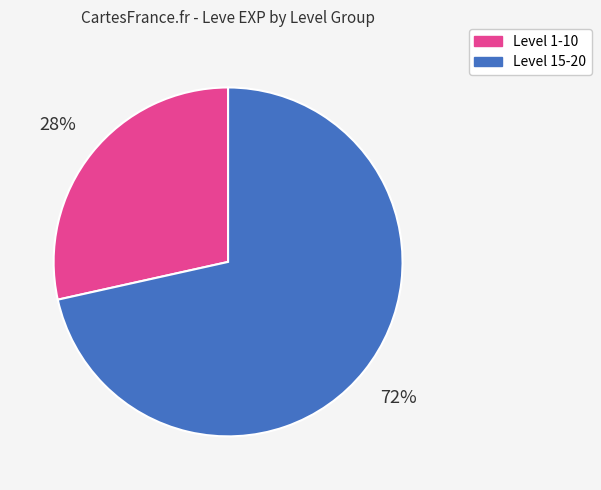

To the nearest percent, what is the average slice percentage?

50%